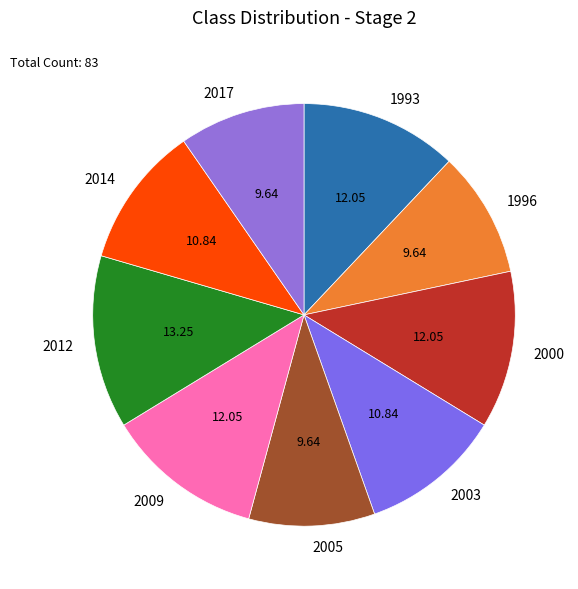

What is the ratio of the value at 2017 to the value at 2012?

0.7